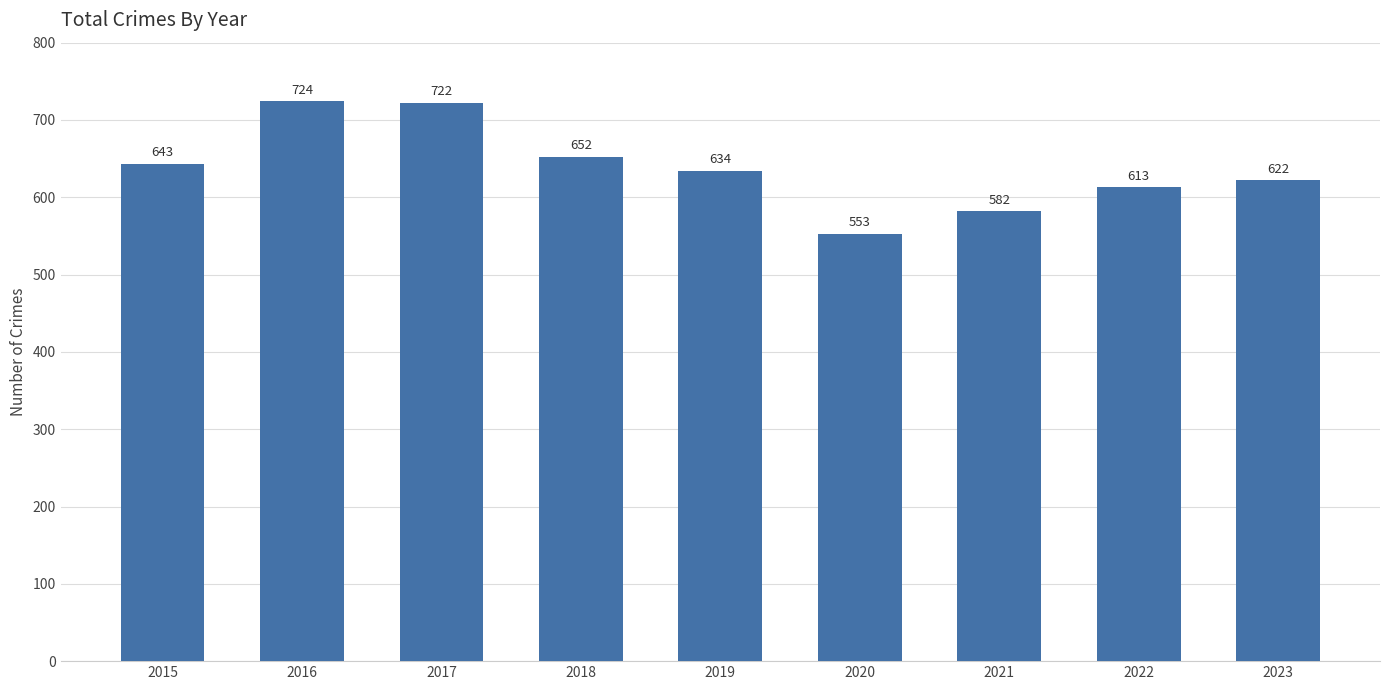

Reading left to right, list all the values displayed in this chart.

2015=643	2016=724	2017=722	2018=652	2019=634	2020=553	2021=582	2022=613	2023=622